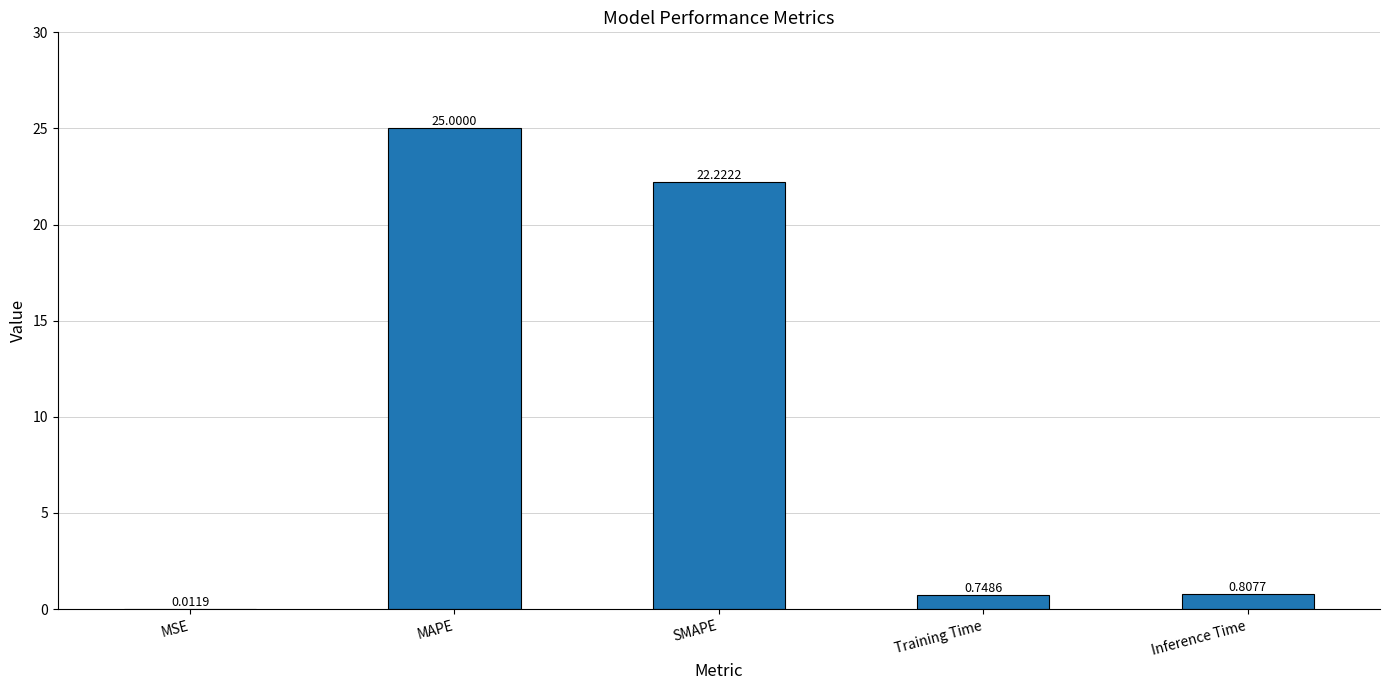

Where is the data nearest to the value 12?

SMAPE